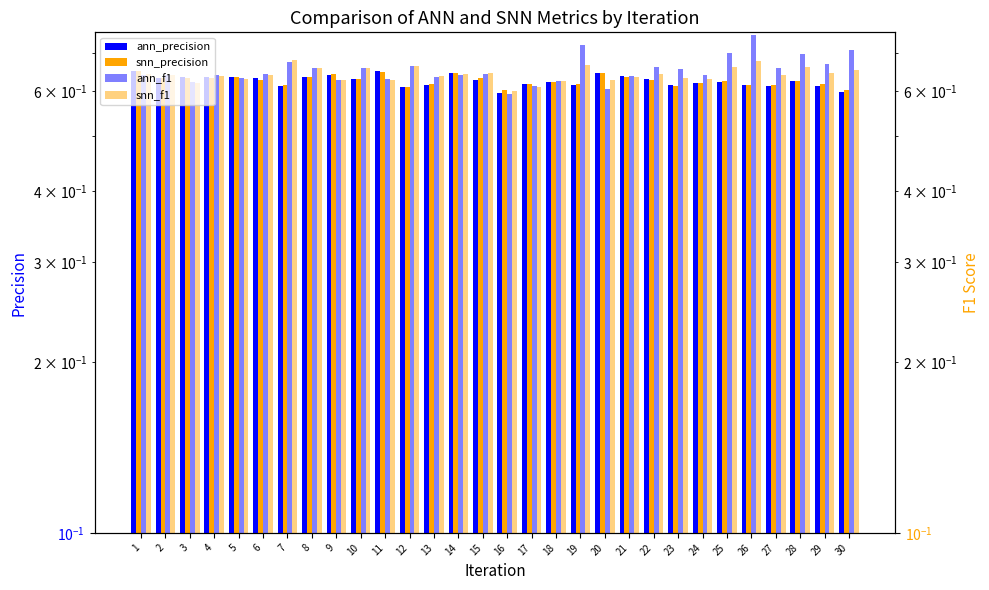

What is the sum of the snn_f1 values at 16 and 6?

1.2